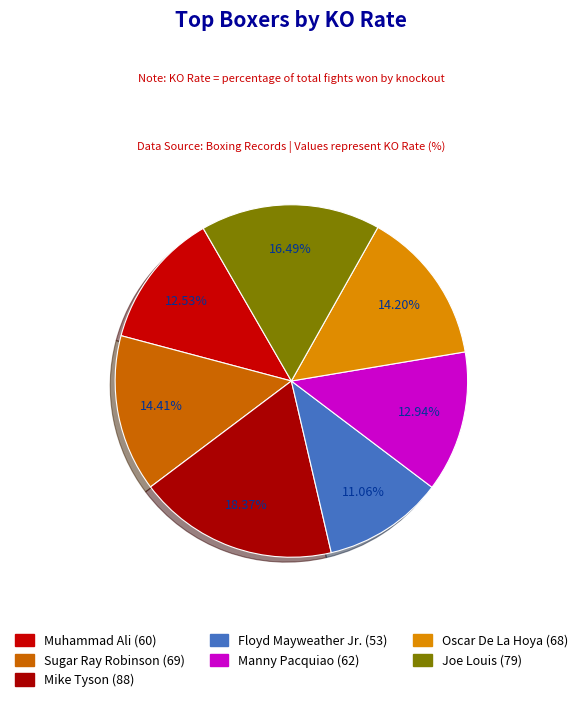

To the nearest percent, what portion does Sugar Ray Robinson represent?

14%